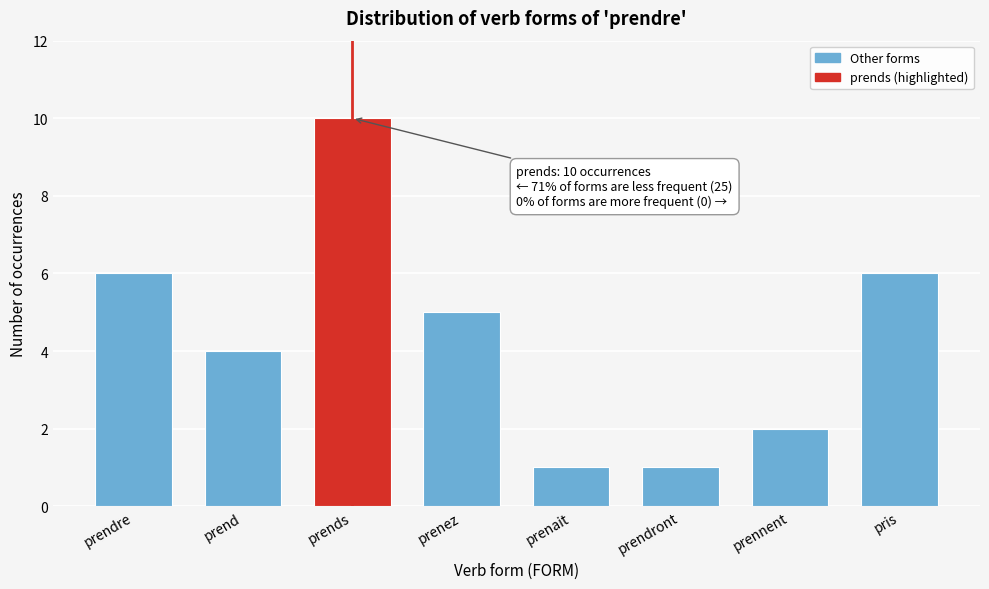

Reading left to right, transcribe all the data shown in this chart.

6	4	10	5	1	1	2	6